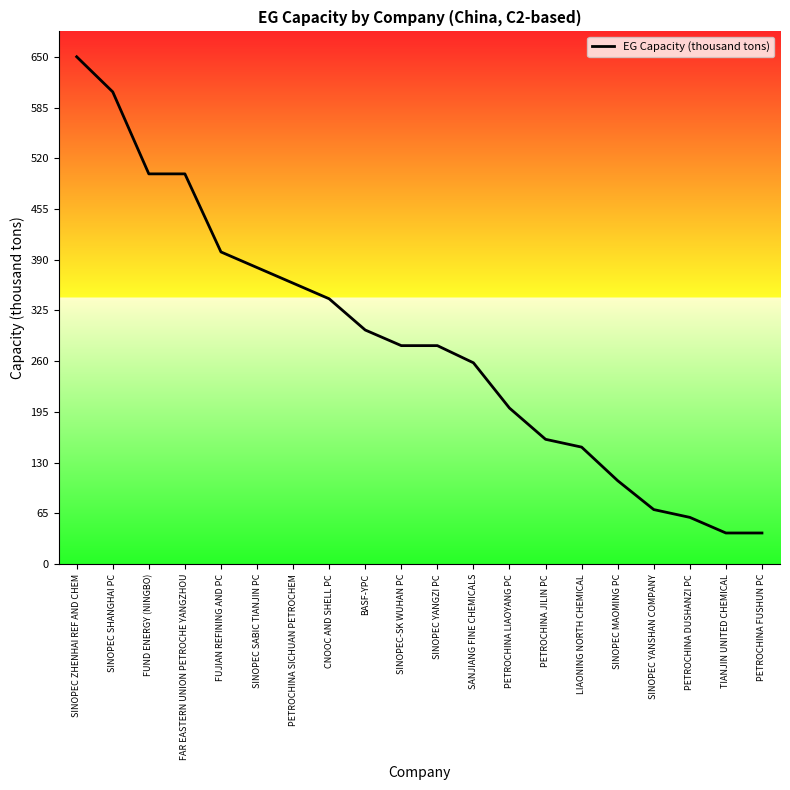

What is the change in value from SINOPEC SHANGHAI PC to PETROCHINA JILIN PC?

-445